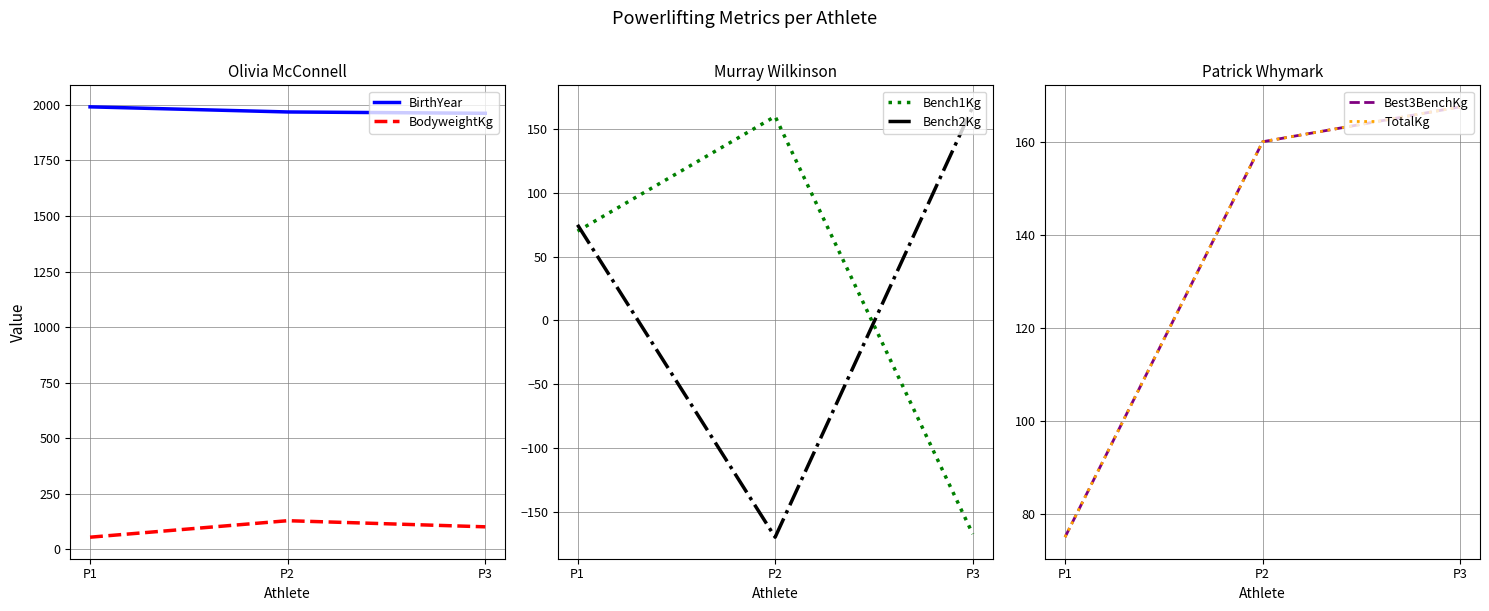

The value of Best3BenchKg at P2 is 84.3. True or false?

False